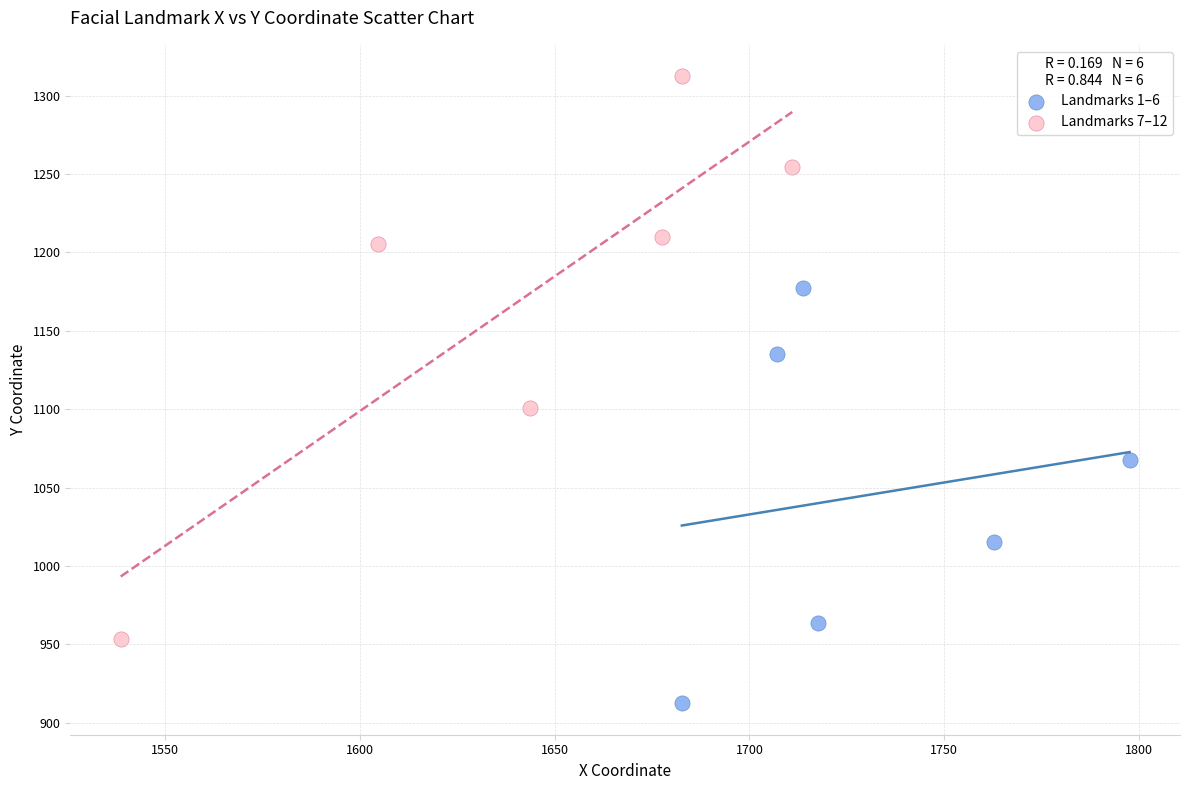

Which series has the largest Y range (max minus min)?

Landmarks 7–12